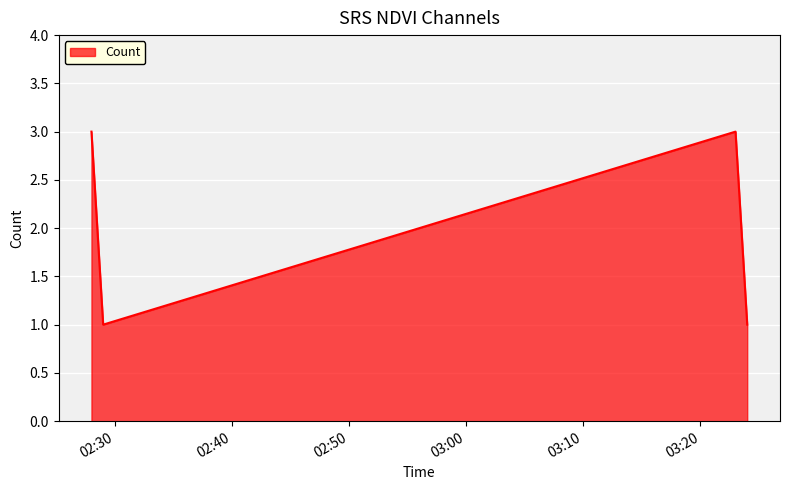

What is the greatest value displayed?

3